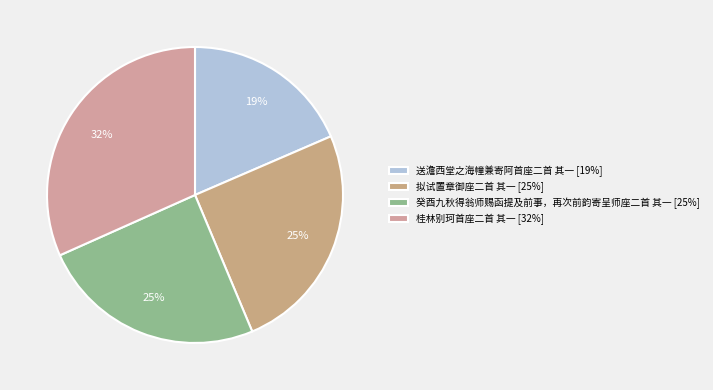

To the nearest percent, what is the average slice percentage?

25%